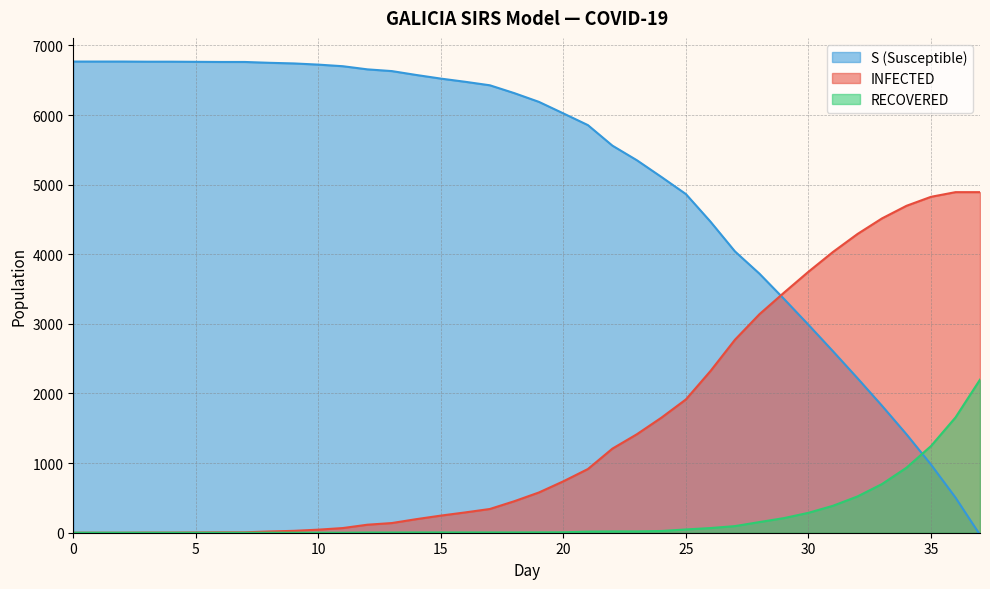

Reading left to right, list all the values displayed in this chart.

INFECTED: 0=0	1=0	2=0	3=2	4=2	5=4	6=6	7=6	8=18	9=27	10=44	11=67	12=115	13=139	14=195	15=246	16=292	17=341	18=453	19=578	20=739	21=915	22=1208	23=1415	24=1653	25=1915	26=2322	27=2772	28=3139	29=3448	30=3749	31=4033	32=4291	33=4515	34=4696	35=4825	36=4892	37=4892
RECOVERED: 0=0	1=0	2=0	3=0	4=0	5=0	6=0	7=0	8=0	9=0	10=0	11=0	12=3	13=3	14=4	15=4	16=4	17=4	18=4	19=5	20=6	21=16	22=19	23=19	24=25	25=47	26=67	27=95	28=153	29=210	30=286	31=387	32=521	33=699	34=934	35=1245	36=1656	37=2199
S: 0=6768	1=6768	2=6768	3=6766	4=6766	5=6764	6=6762	7=6762	8=6750	9=6741	10=6724	11=6701	12=6656	13=6631	14=6575	15=6523	16=6477	17=6427	18=6314	19=6189	20=6023	21=5855	22=5560	23=5350	24=5110	25=4864	26=4469	27=4041	28=3721	29=3359	30=2987	31=2607	32=2220	33=1824	34=1414	35=979	36=505	37=-31